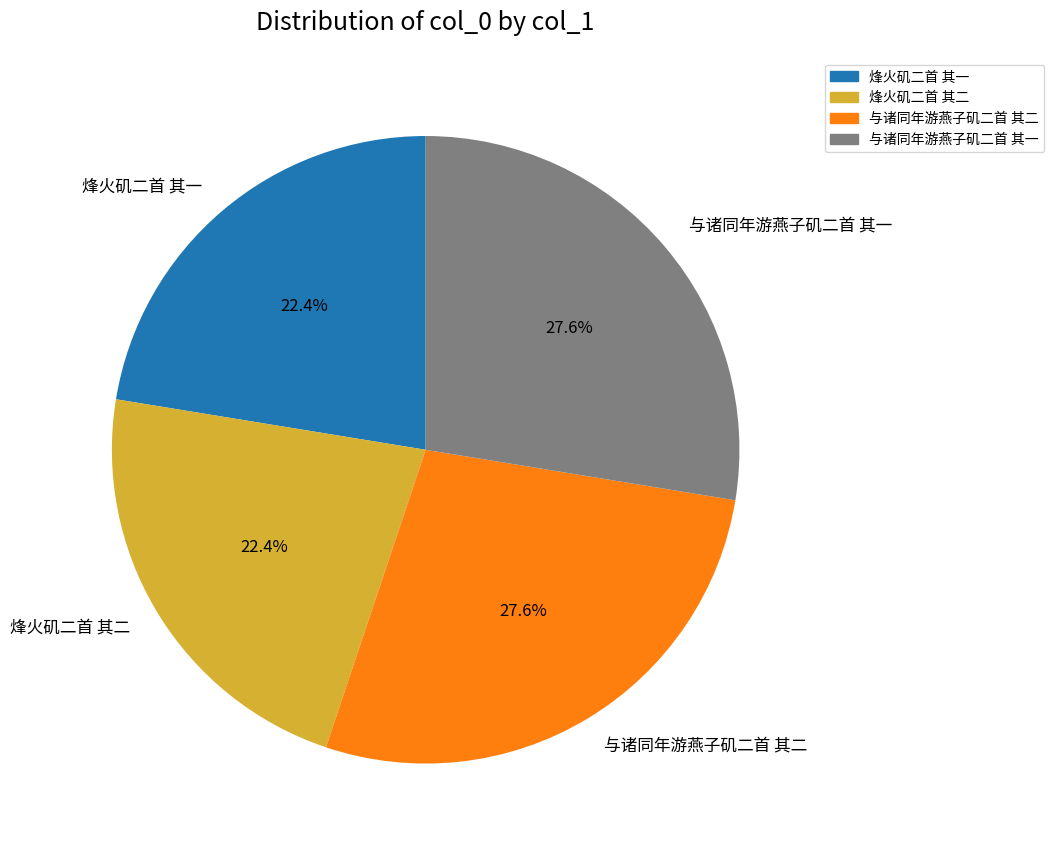

To the nearest percent, what percentage of the pie is 与诸同年游燕子矶二首 其一?

28%